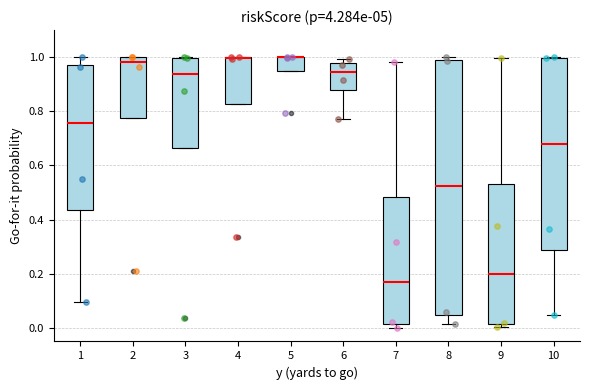

Reading left to right, transcribe this box plot: for each box, give where its median line is, the range the box spans, and where its two whiskers end, as read against the y-axis. The values are not printed on the chart, so give them approximately, as read against the axis.

1: median 0.76, box 0.44 to 0.98, whiskers 0.10 to 1.00
2: median 0.98, box 0.78 to 1.00, whiskers 0.78 to 1.00
3: median 0.94, box 0.66 to 1.00, whiskers 0.66 to 1.00
4: median 1.00 (drawn on the box's upper edge), box 0.82 to 1.00, whiskers 0.82 to 1.00
5: median 1.00 (drawn on the box's upper edge), box 0.94 to 1.00, whiskers 0.94 to 1.00
6: median 0.94, box 0.88 to 0.98, whiskers 0.78 to 1.00
7: median 0.16, box 0.02 to 0.48, whiskers 0.00 to 0.98
8: median 0.52, box 0.04 to 0.98, whiskers 0.02 to 1.00
9: median 0.20, box 0.02 to 0.54, whiskers 0.00 to 1.00
10: median 0.68, box 0.28 to 1.00, whiskers 0.04 to 1.00